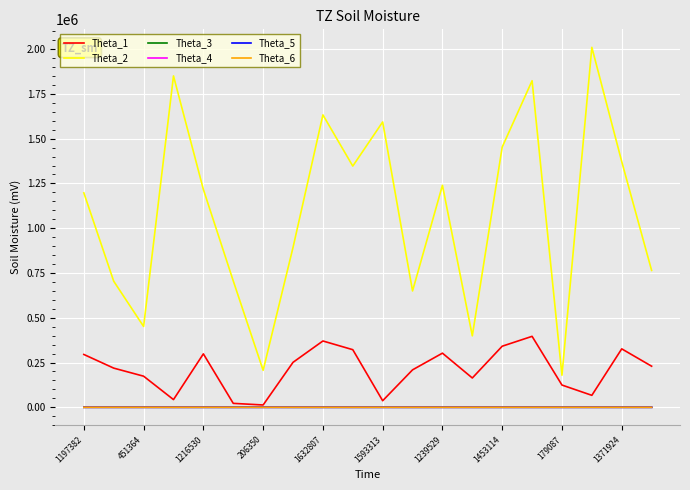

Which series has the largest total across all categories?

Theta_2